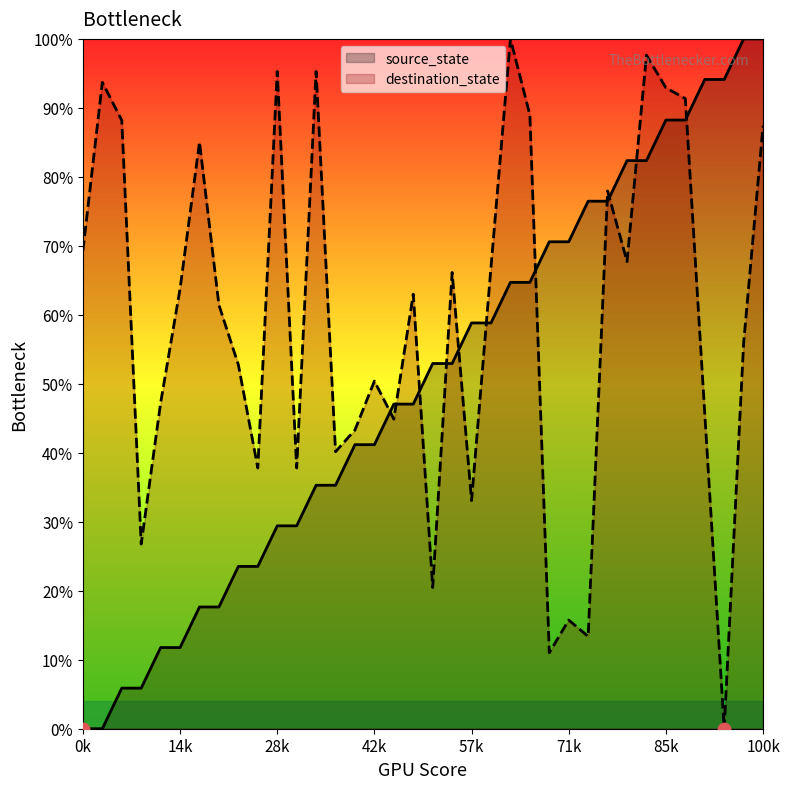

Which series has the widest spread of Y values?

source_state